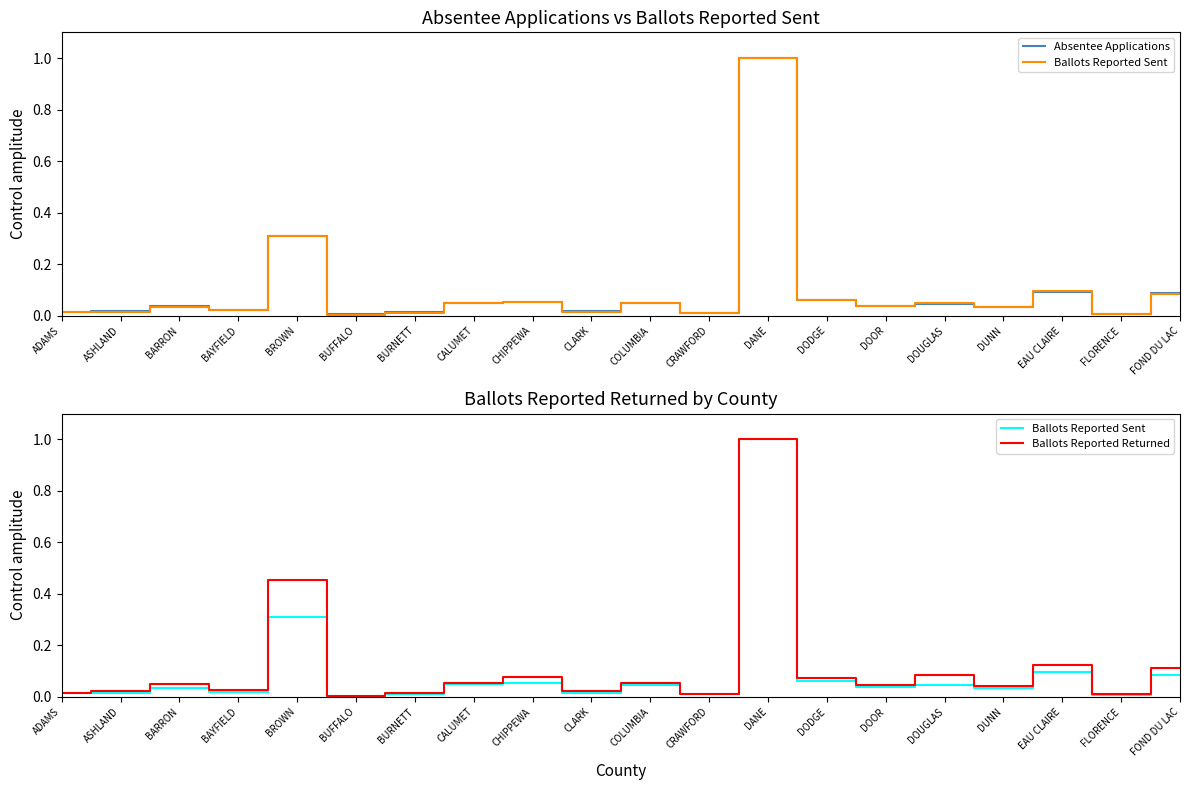

Rank the series at CALUMET from highest to lowest value.

Ballots Reported Returned, Absentee Applications, Ballots Reported Sent